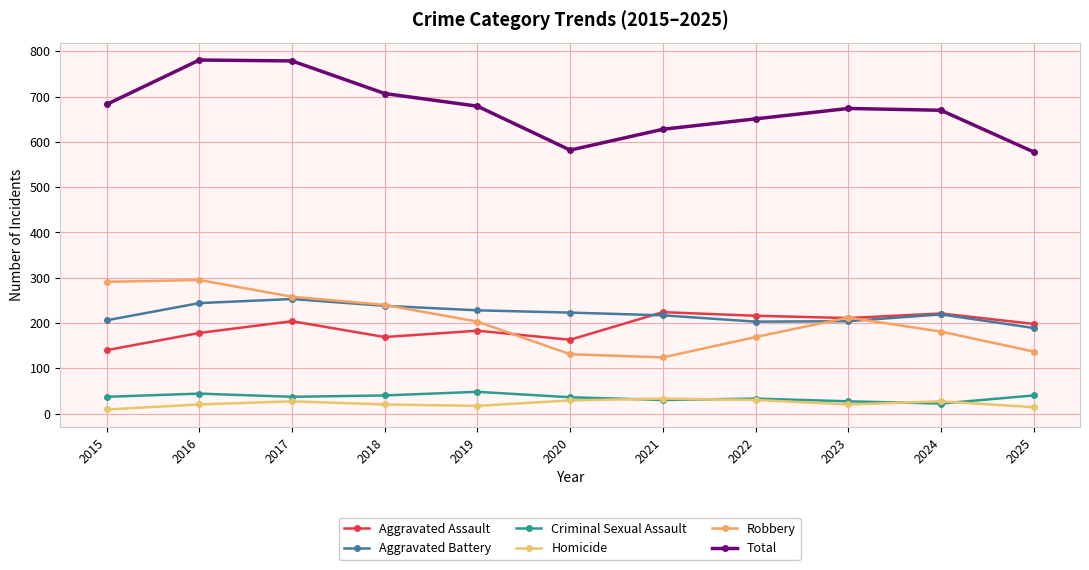

How many interior local valleys does the Criminal Sexual Assault series have?

3